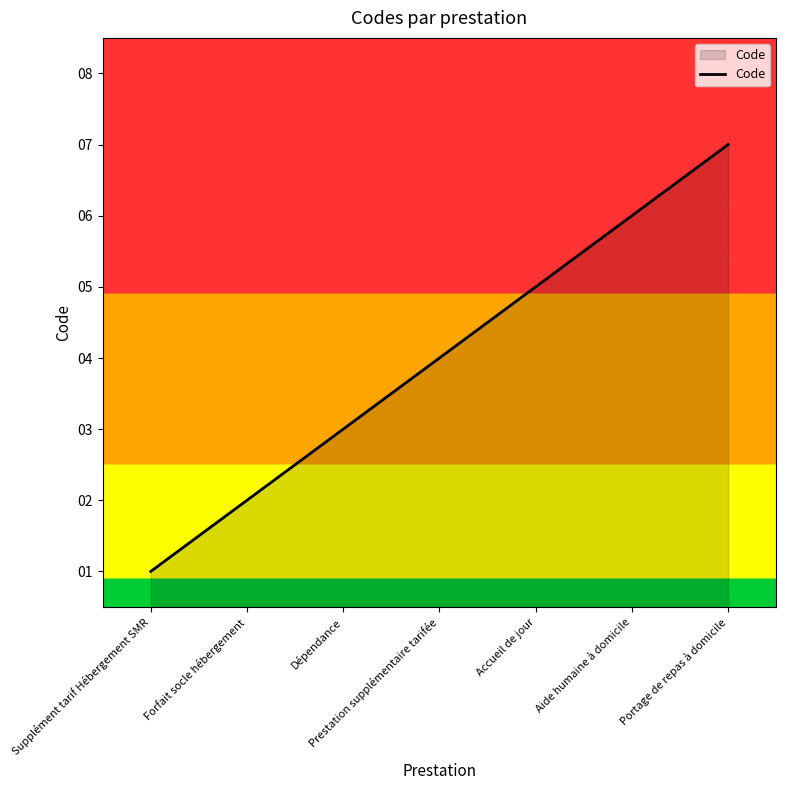

What value does the data have at Prestation supplémentaire tarifée?

4